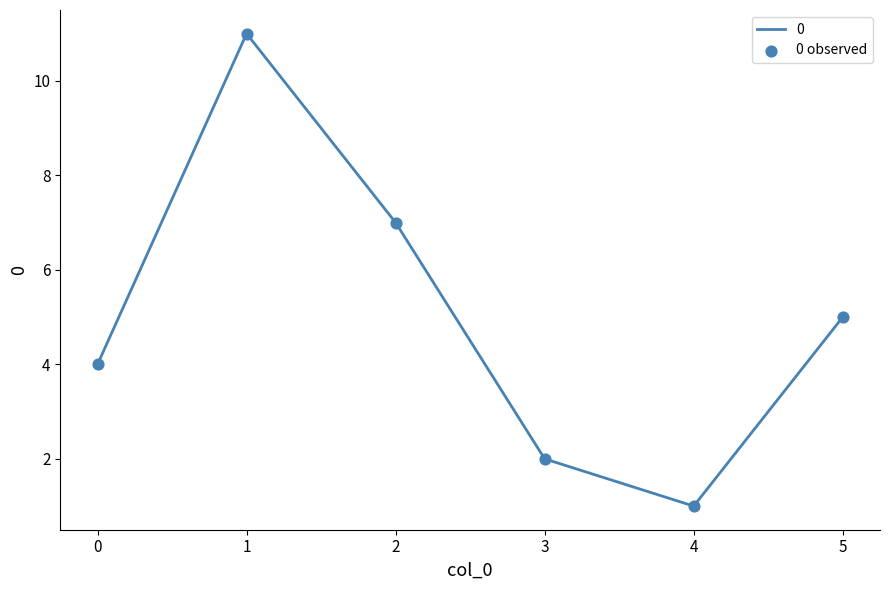

What is the change in value from 0 to 1?

+7